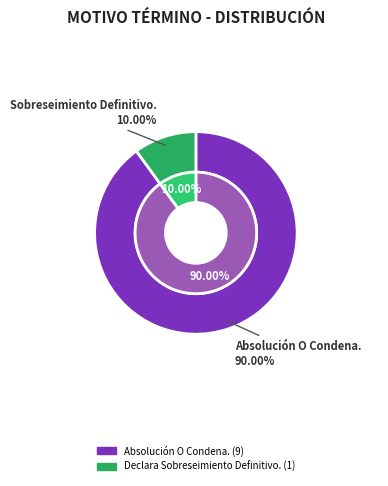

Rank the categories by value from highest to lowest.

Absolución O Condena., Declara Sobreseimiento Definitivo.